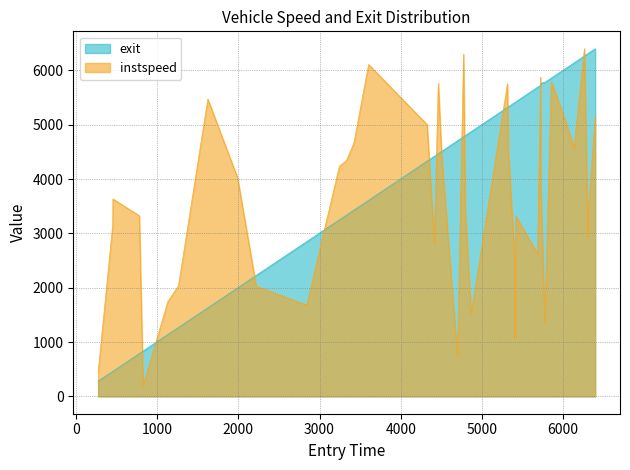

What is the minimum value shown in the chart?

196.9